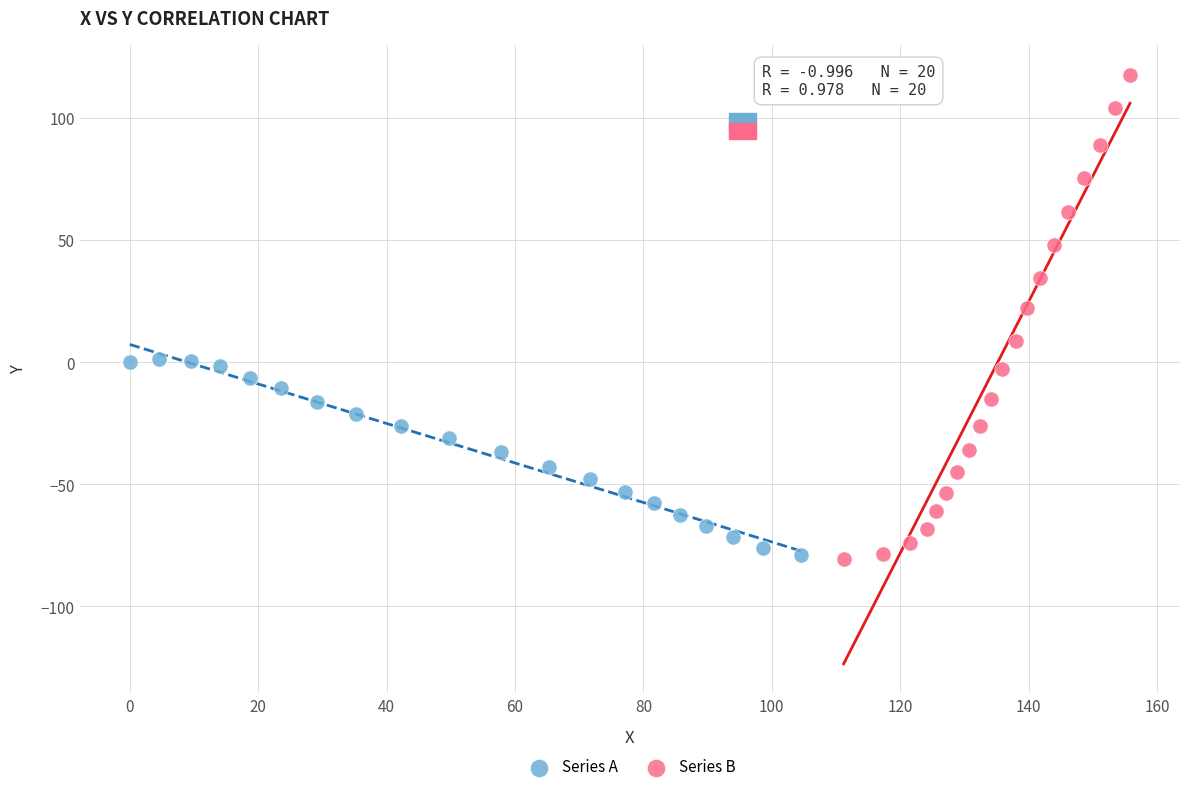

Which series contains the highest Y value?

Series B